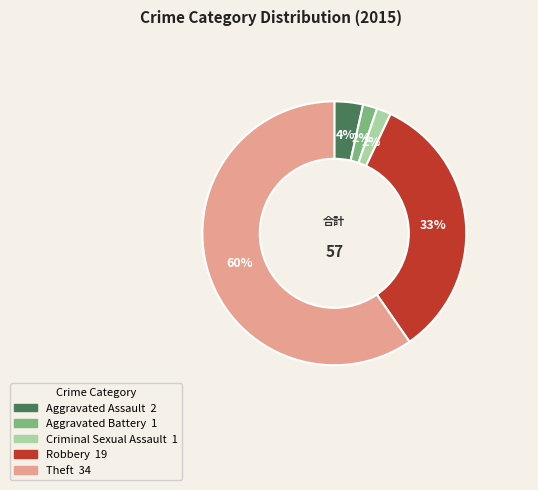

True or false: Robbery accounts for 33% of the total.

True